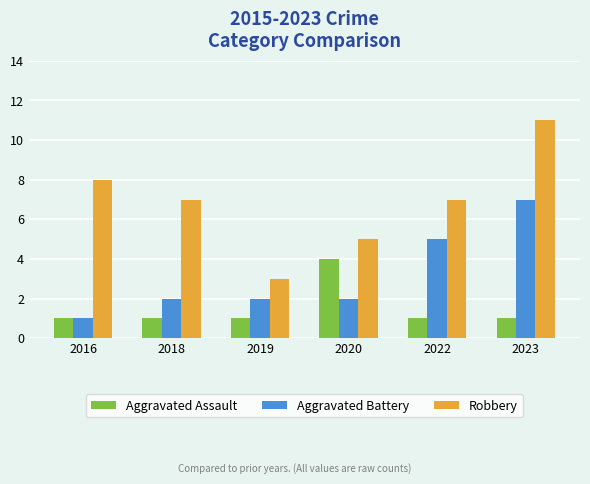

Count the Robbery values in the range 5 to 8.

4